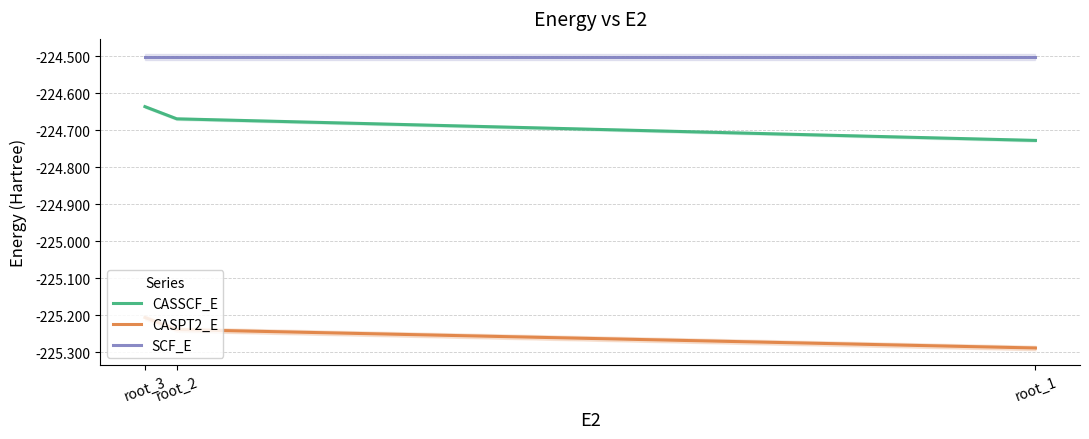

At which category does the chart reach its peak across all series?

root_1